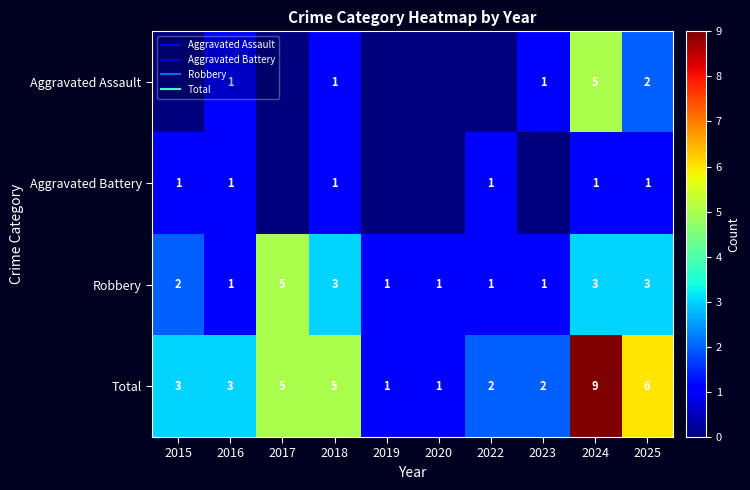

The Aggravated Assault series shows 3 at 2024. True or false?

False